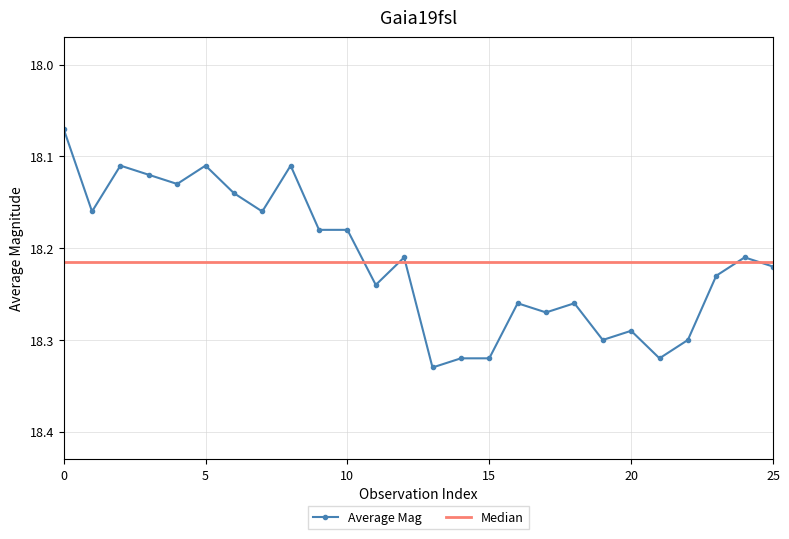

Which series has the largest range (max minus min)?

Average Mag